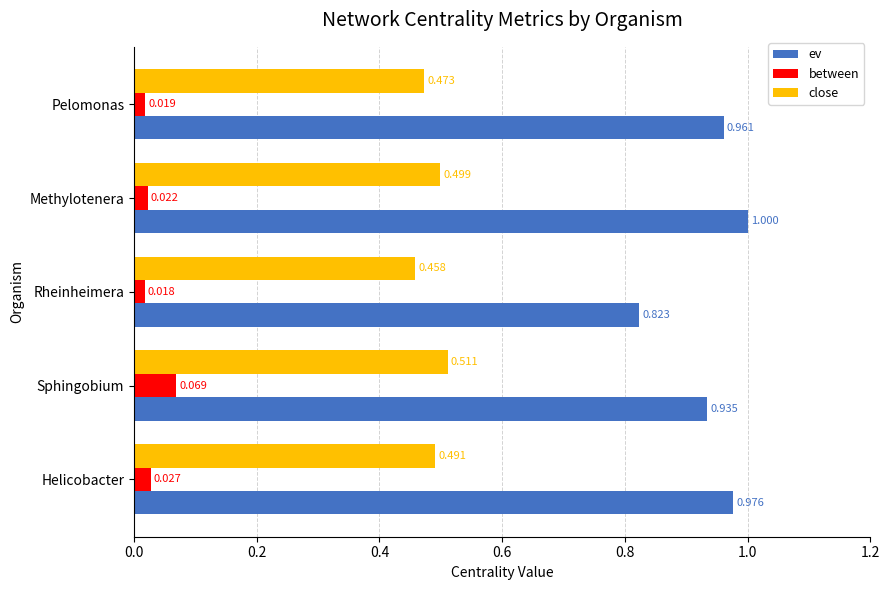

Which label corresponds to the largest value in the chart?

Methylotenera